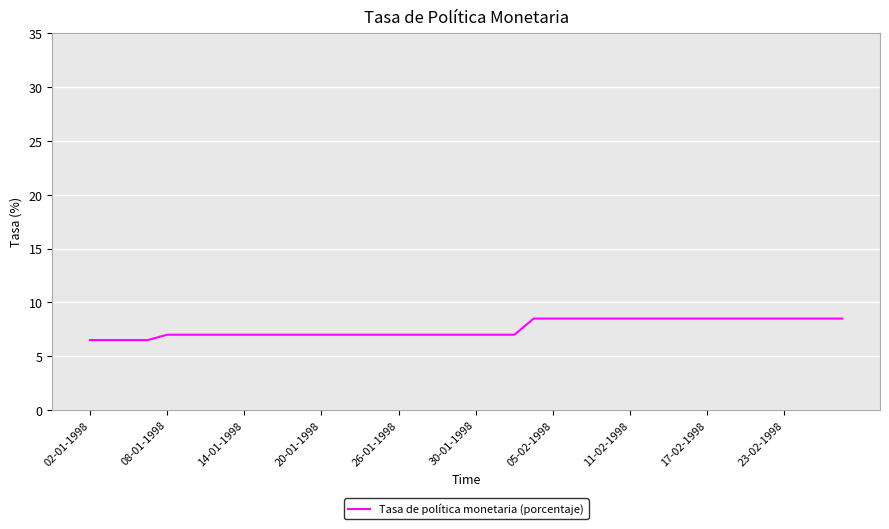

What is the difference between the maximum and minimum values?

2.0